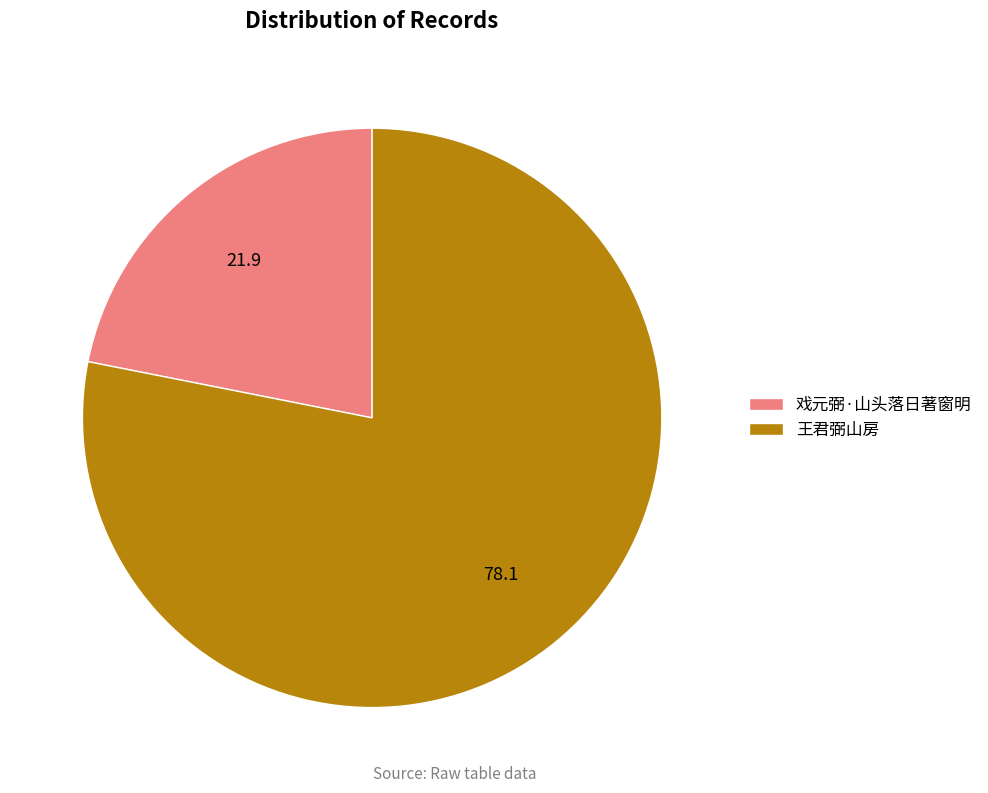

Which slice is the largest?

王君弼山房